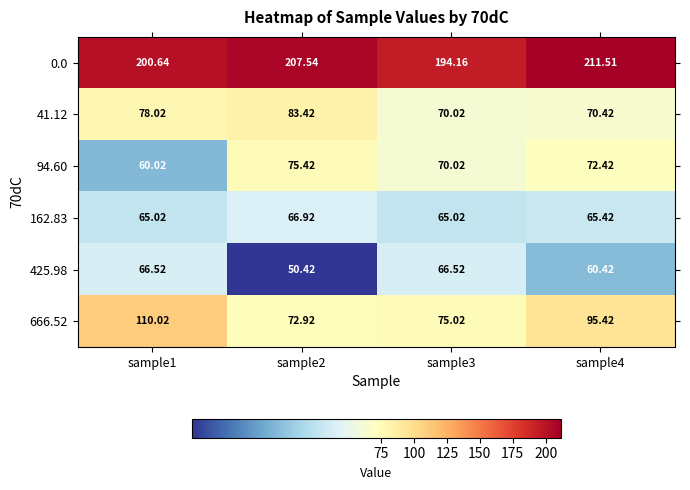

Is the value of 94.60 at sample3 greater than the value of 162.83 at sample1?

Yes